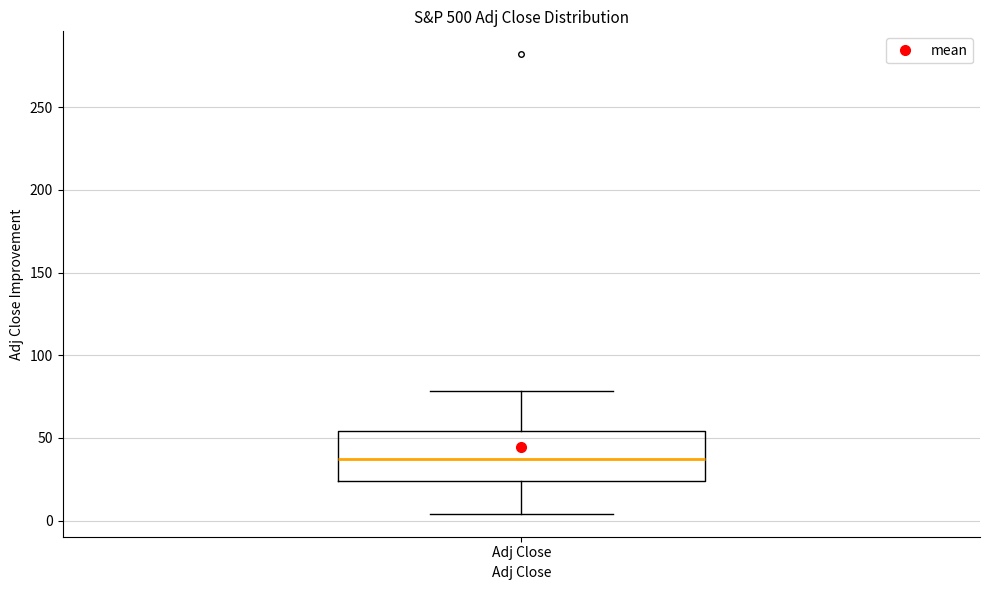

Transcribe this box plot: give where the median line is, the range the box spans, and where the two whiskers end, as read against the y-axis. The values are not printed on the chart, so give them approximately, as read against the axis.

median 35, box 25 to 55, whiskers 5 to 80